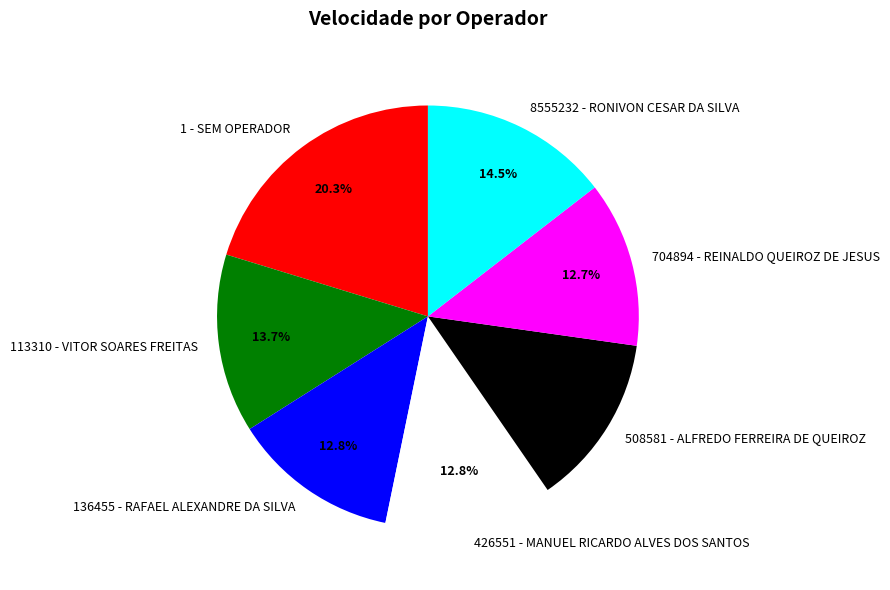

To the nearest percent, what is the average slice percentage?

14%